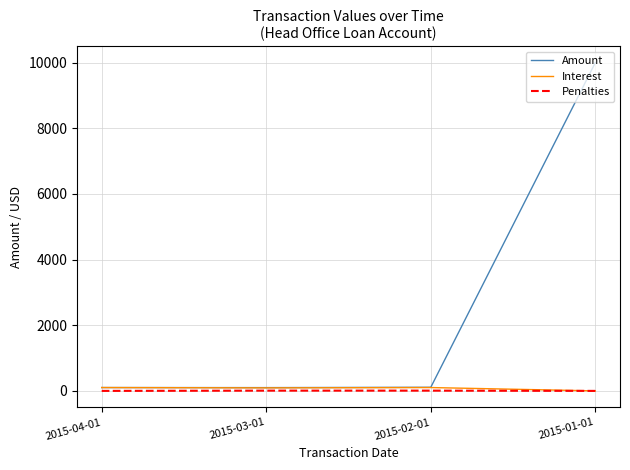

Is it true that Interest equals 0.0 at 2015-01-01?

True